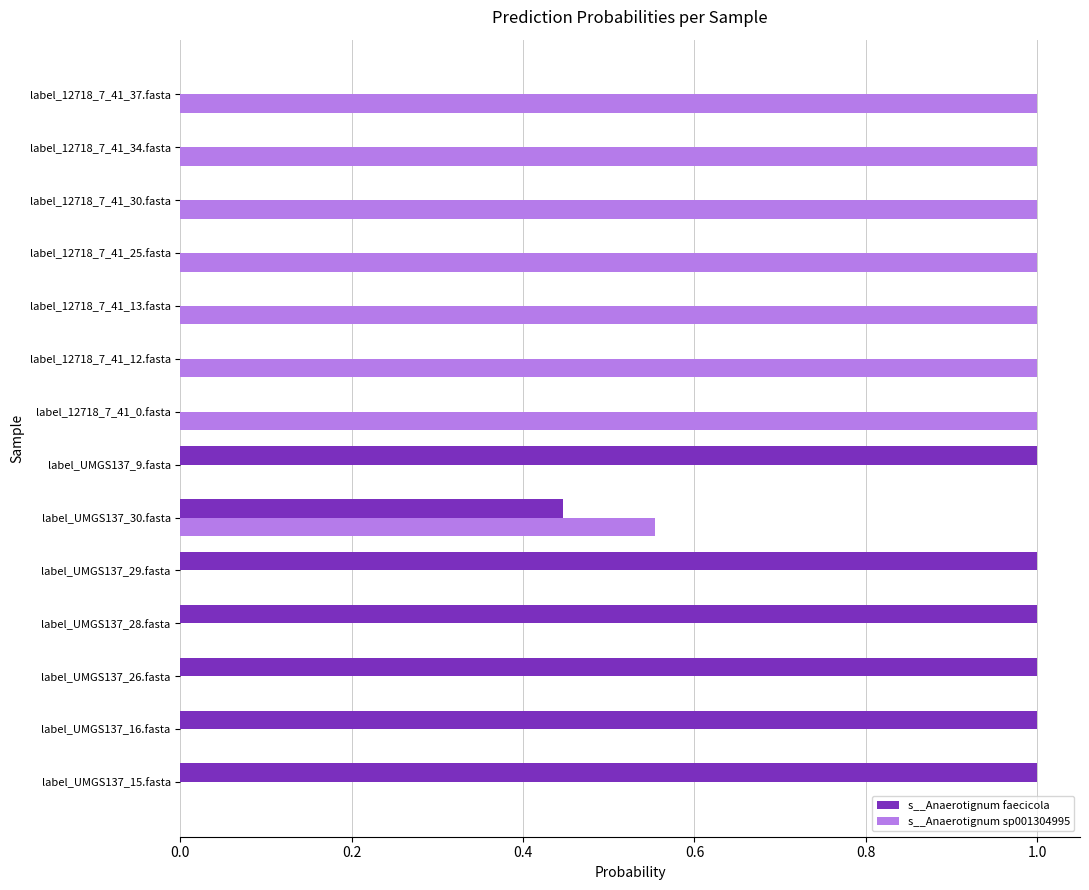

What is the total value across all series at label_12718_7_41_37.fasta?

1.0